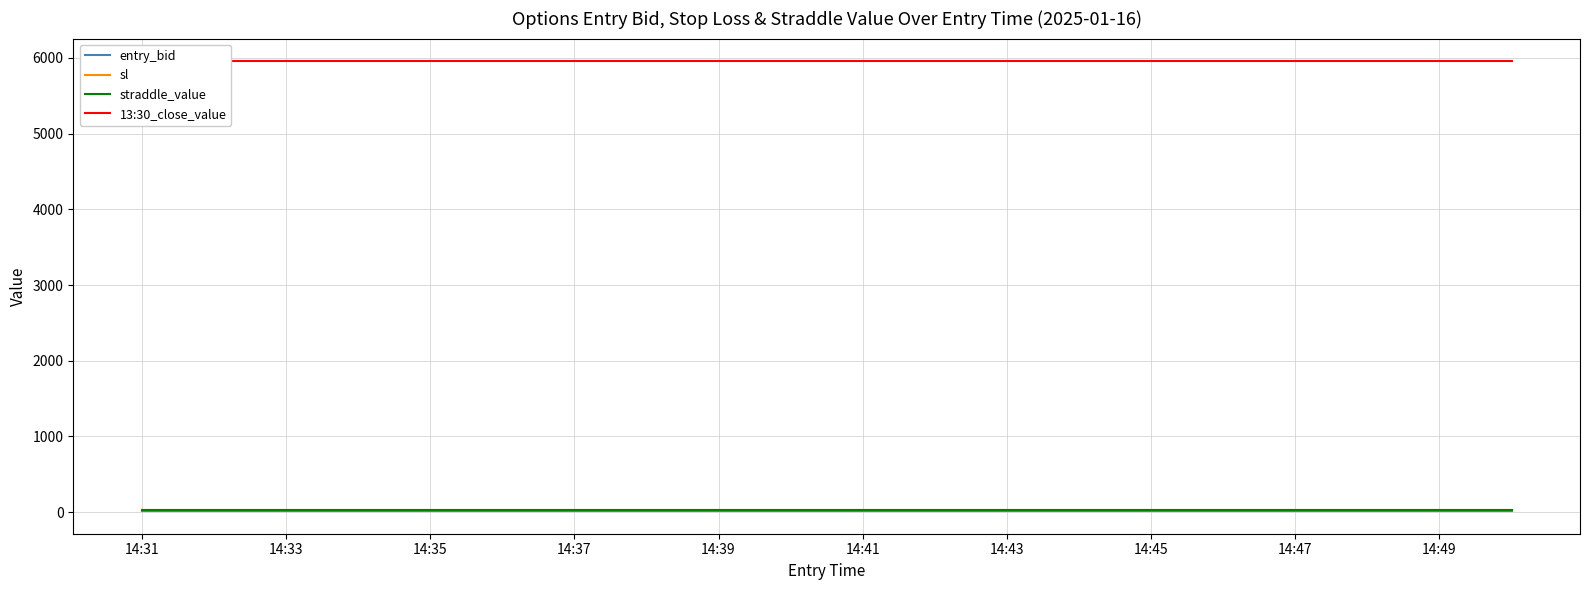

How many lines are shown in the chart?

4